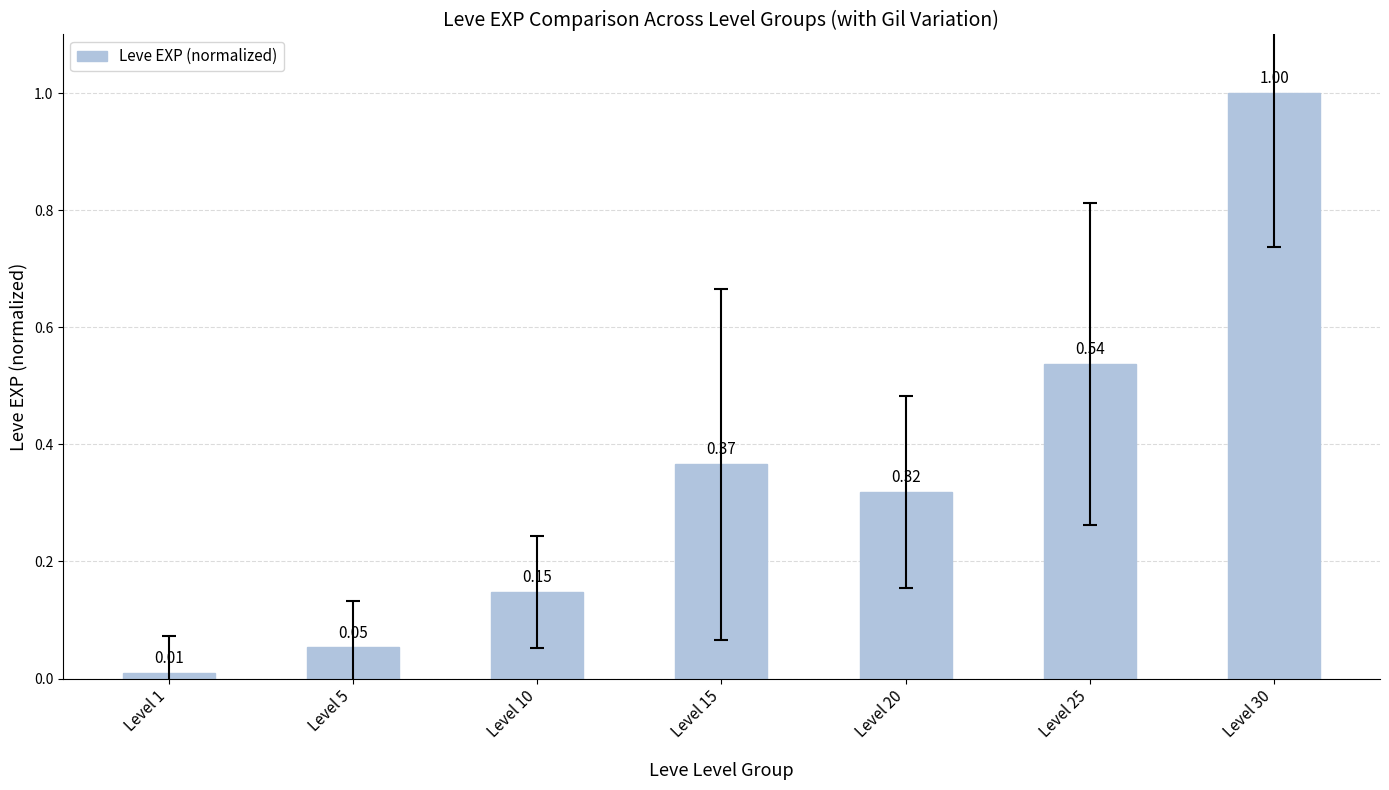

What is the difference between the maximum and minimum values?

1.0